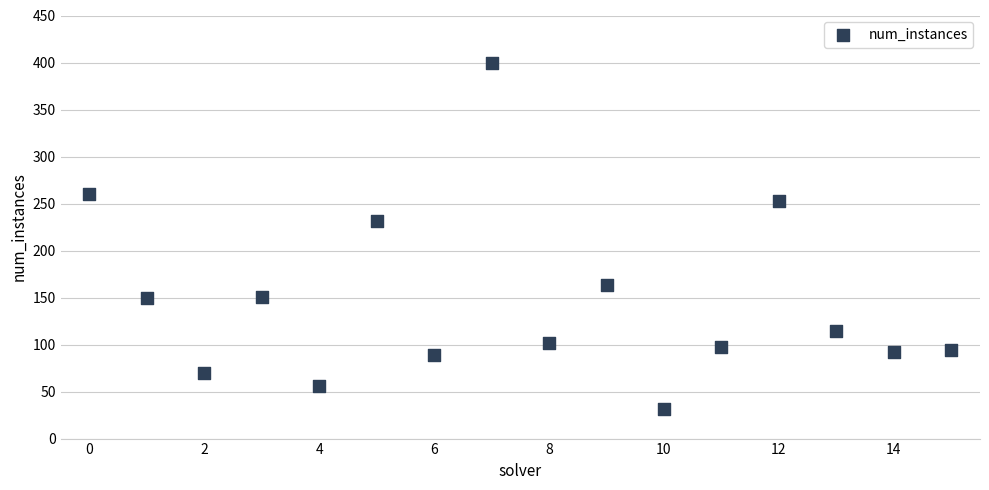

What Y value in the scatter plot is closest to 215?

231